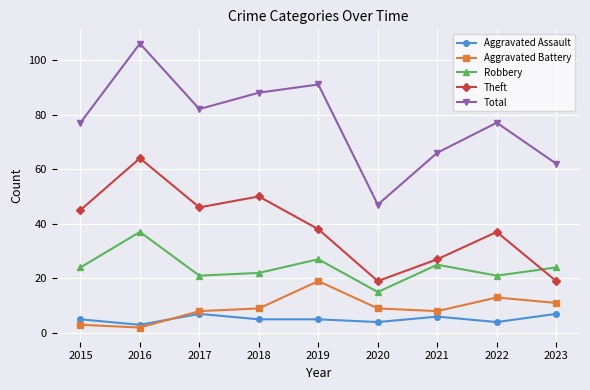

Is the value of Robbery at 2020 greater than the value of Theft at 2021?

No